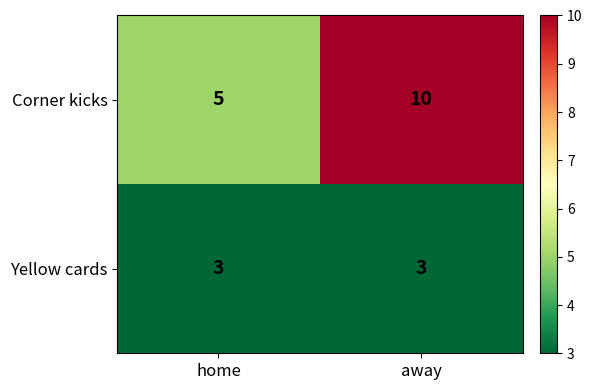

Rank the series at away from highest to lowest value.

Corner kicks, Yellow cards